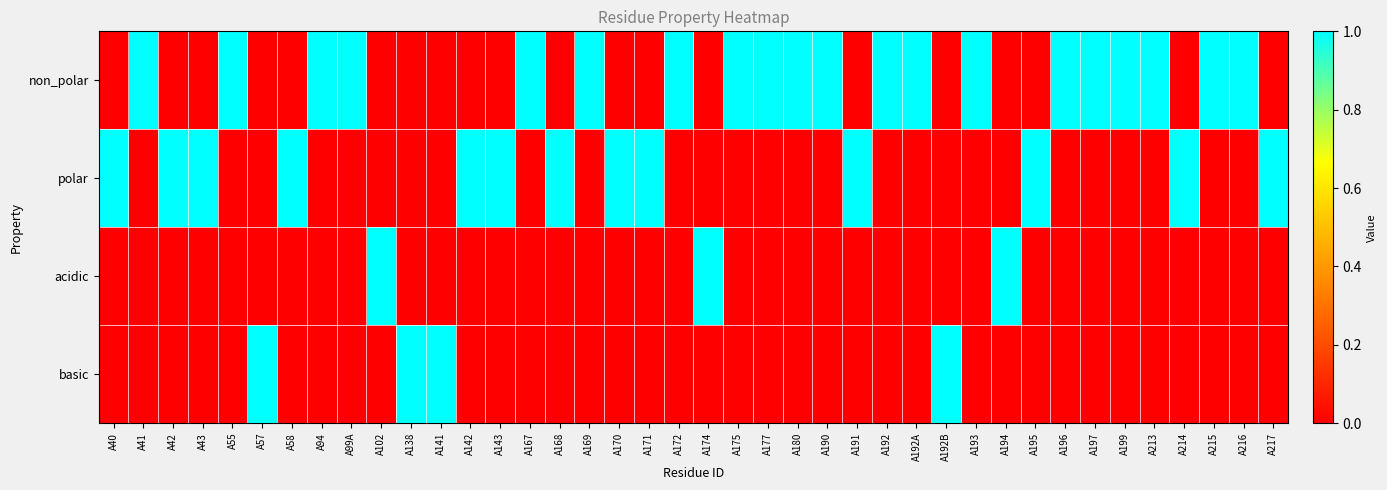

Rank the series at A195 from highest to lowest value.

polar, non_polar, acidic, basic